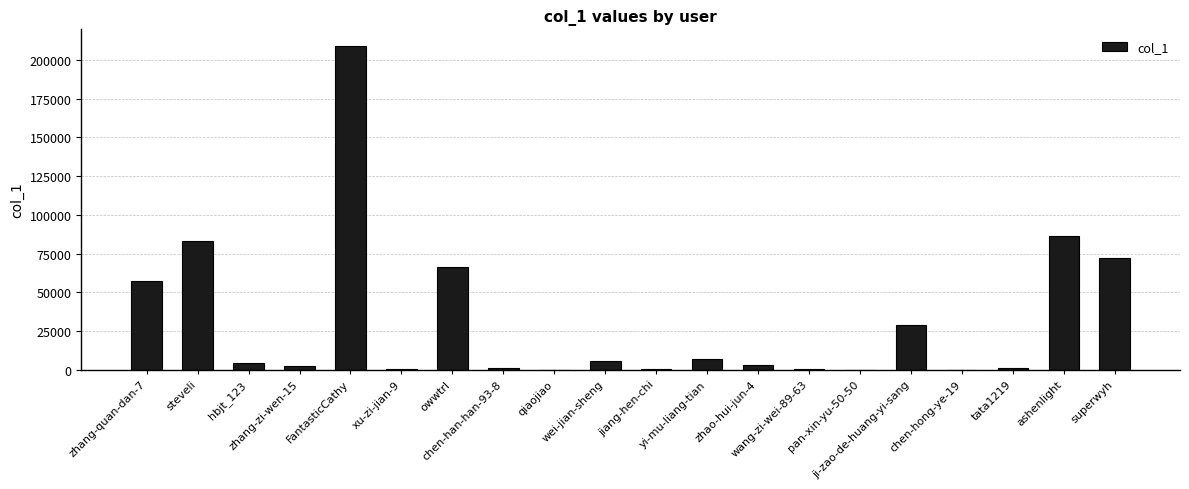

What is the greatest value displayed?

209258